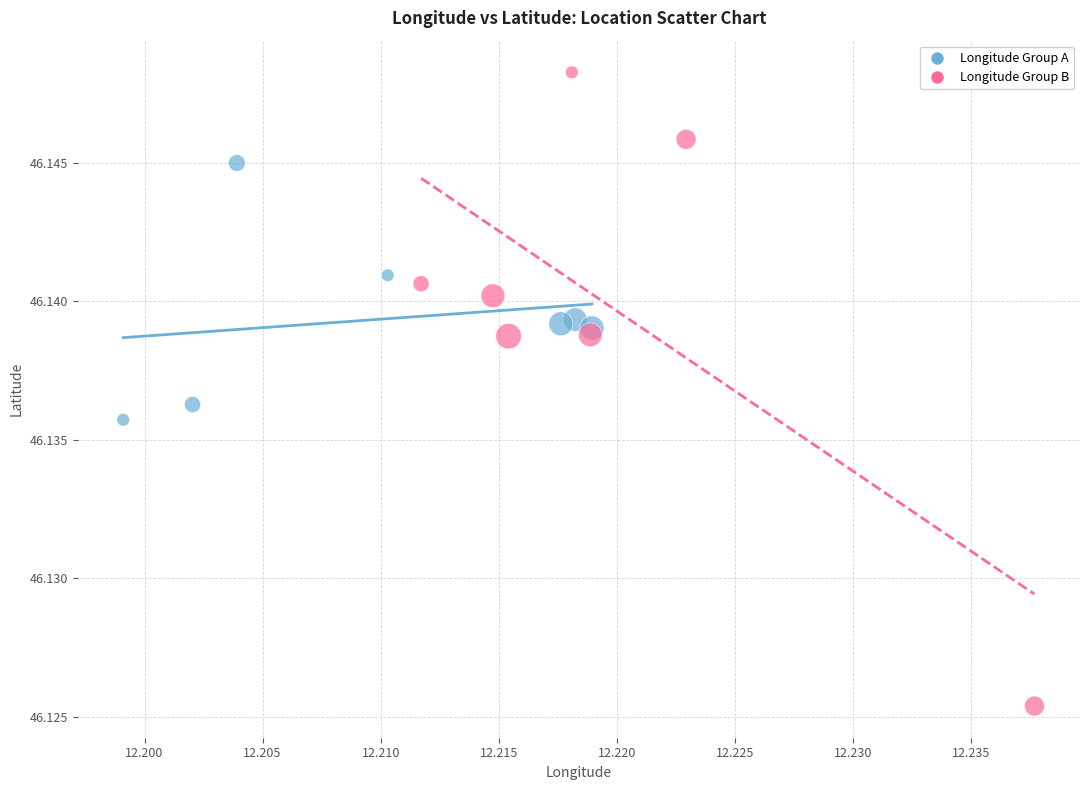

Which series has the largest Y range (max minus min)?

Longitude Group B